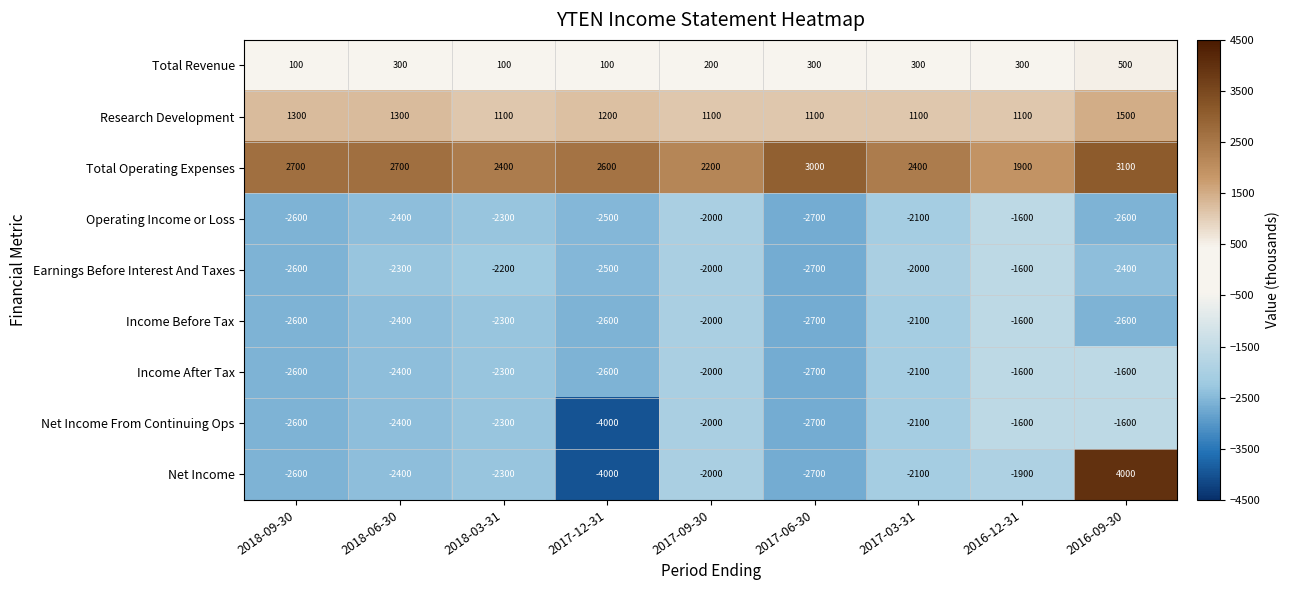

Which label corresponds to the largest value in the chart?

2016-09-30